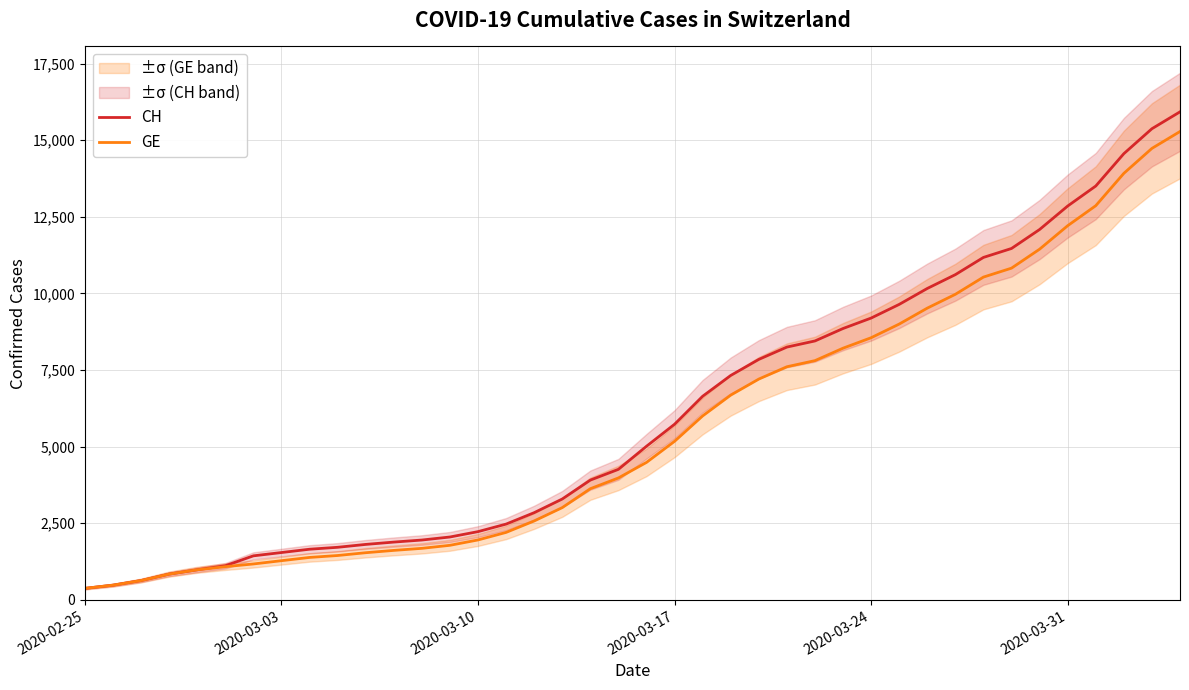

True or false: GE has a value of 9622 at 24.

False